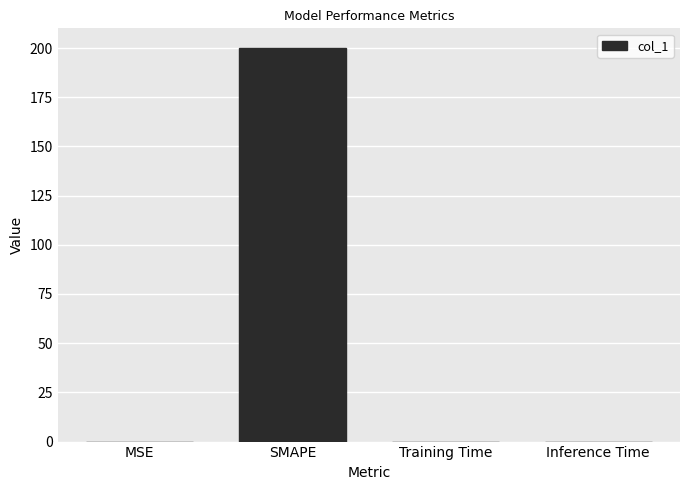

What is the greatest value displayed?

200.0